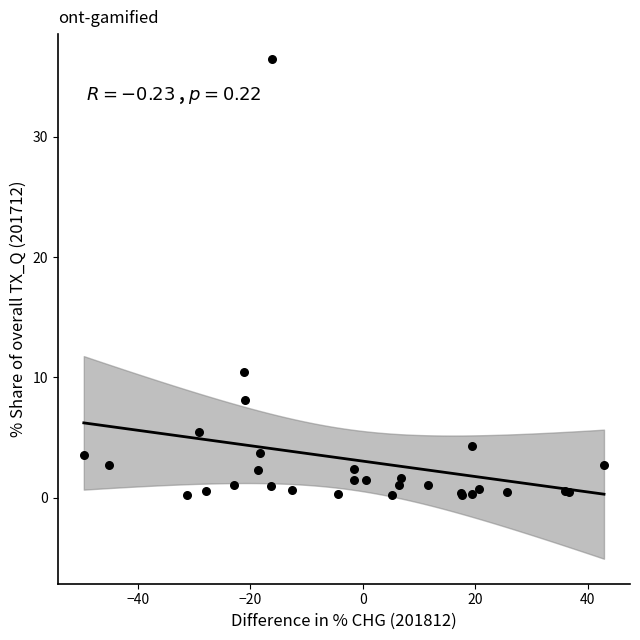

What Y value in the scatter plot is closest to 18?

10.5